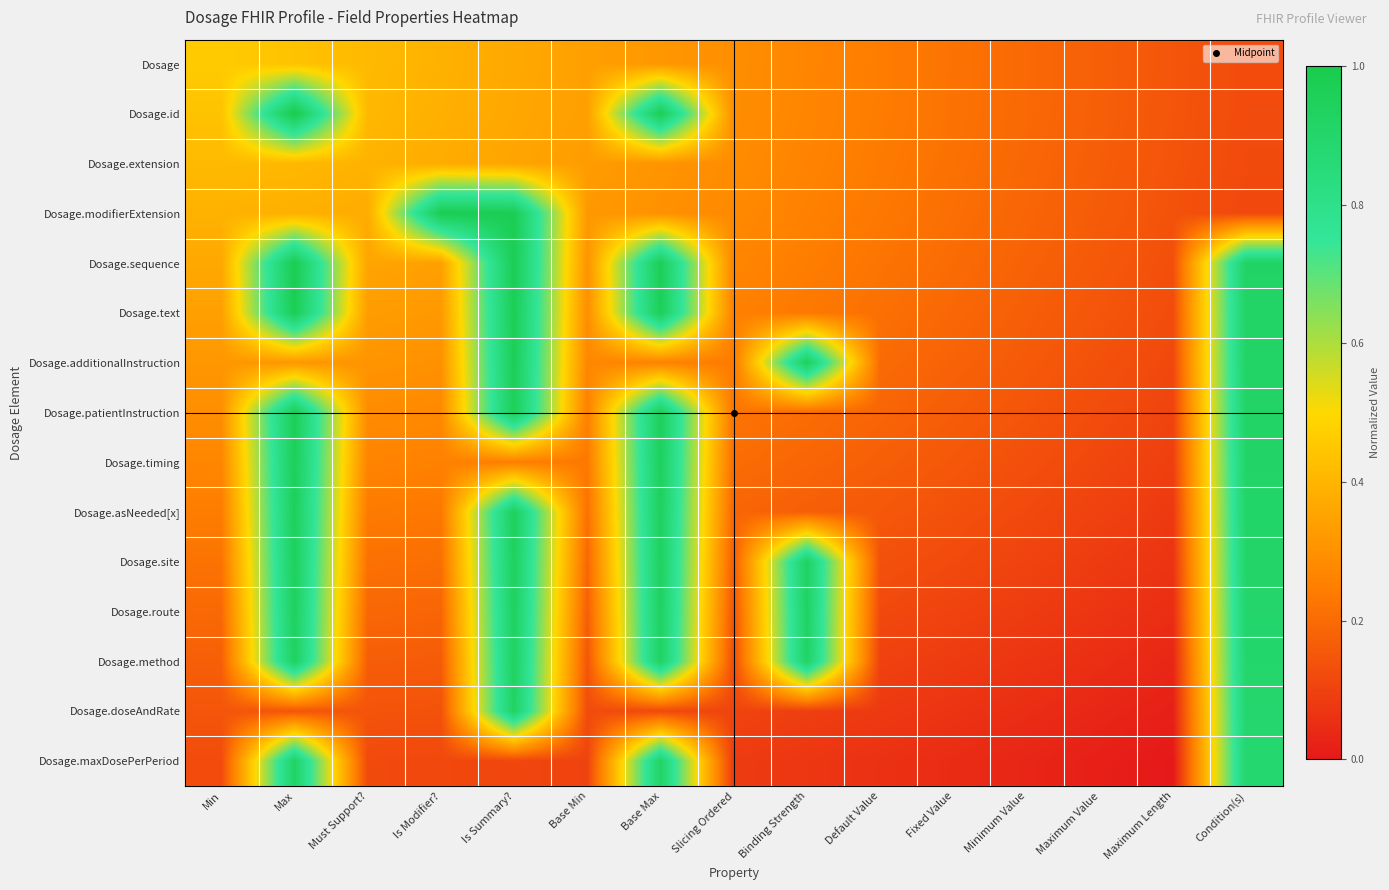

How many series are shown in this chart?

15